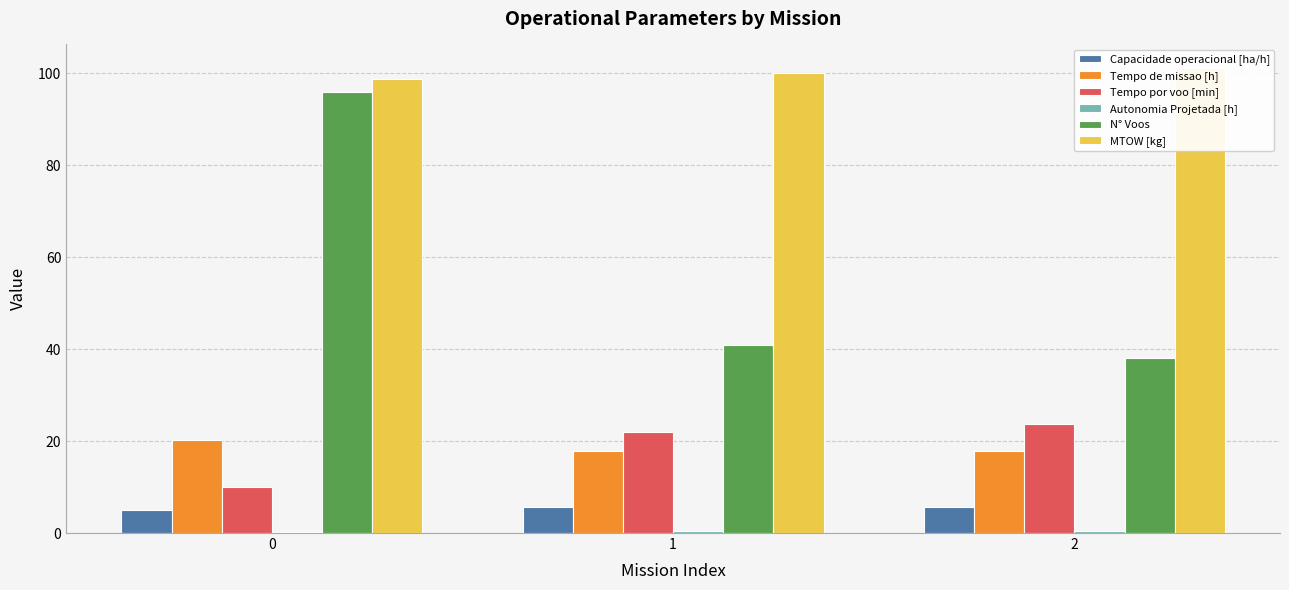

What is the minimum value for Autonomia Projetada [h]?

0.2